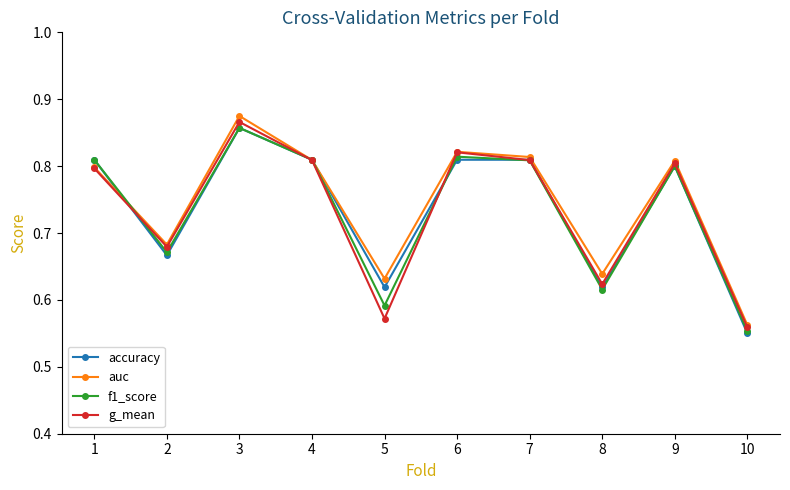

How many interior local valleys does the accuracy series have?

3